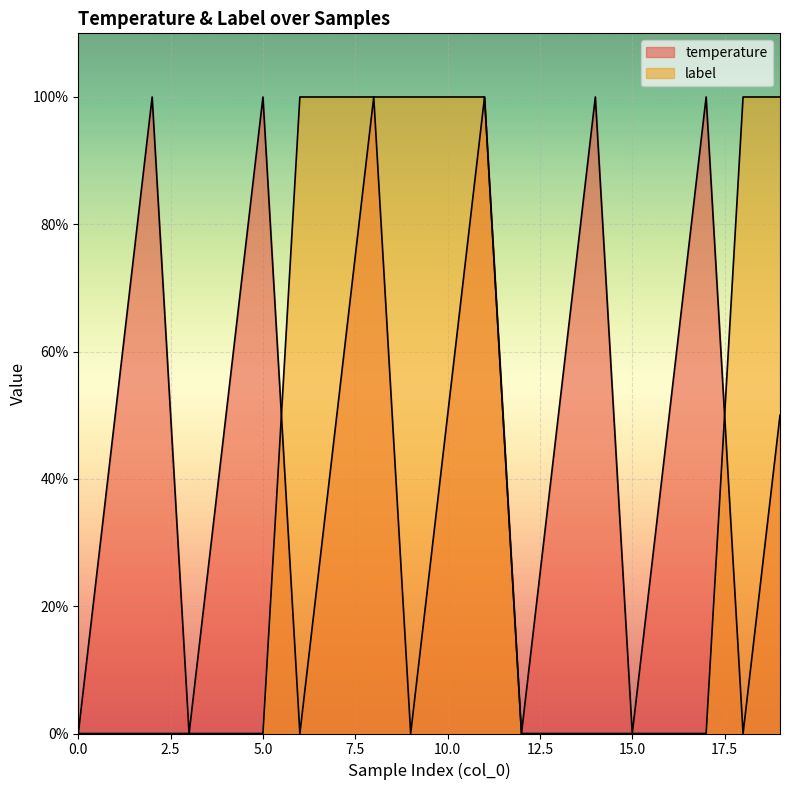

The value of temperature at 7 is 0.7. True or false?

False